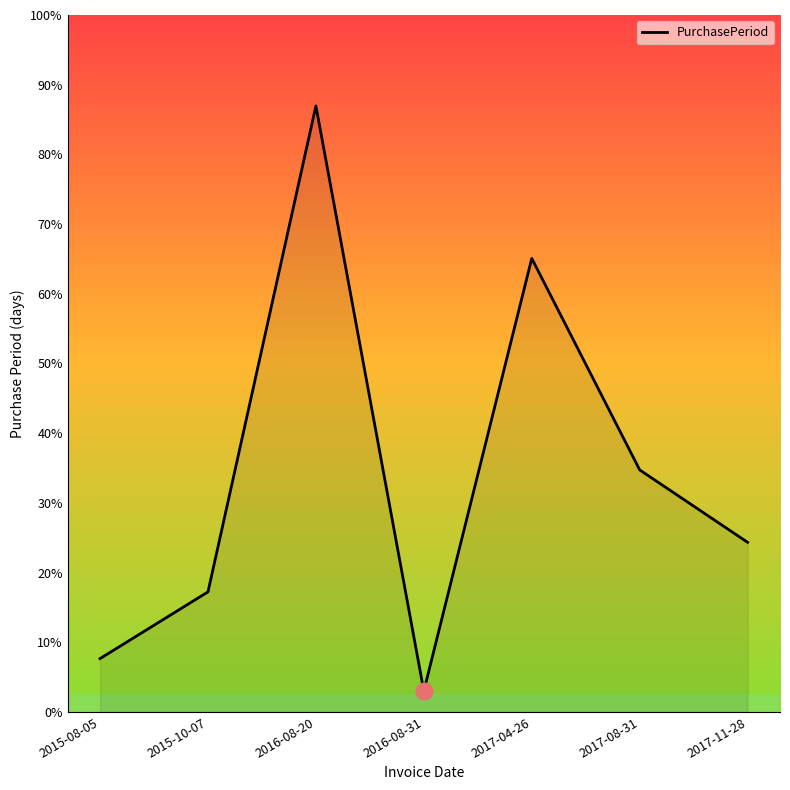

How many points are lower than both their immediate neighbors (excluding endpoints)?

1